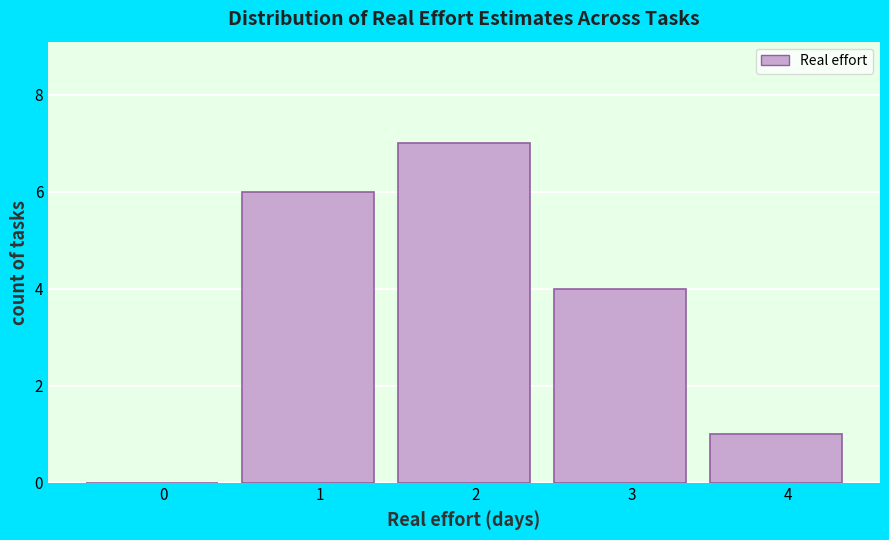

Reading left to right, what are all the values shown in this chart?

0=0	1=6	2=7	3=4	4=1